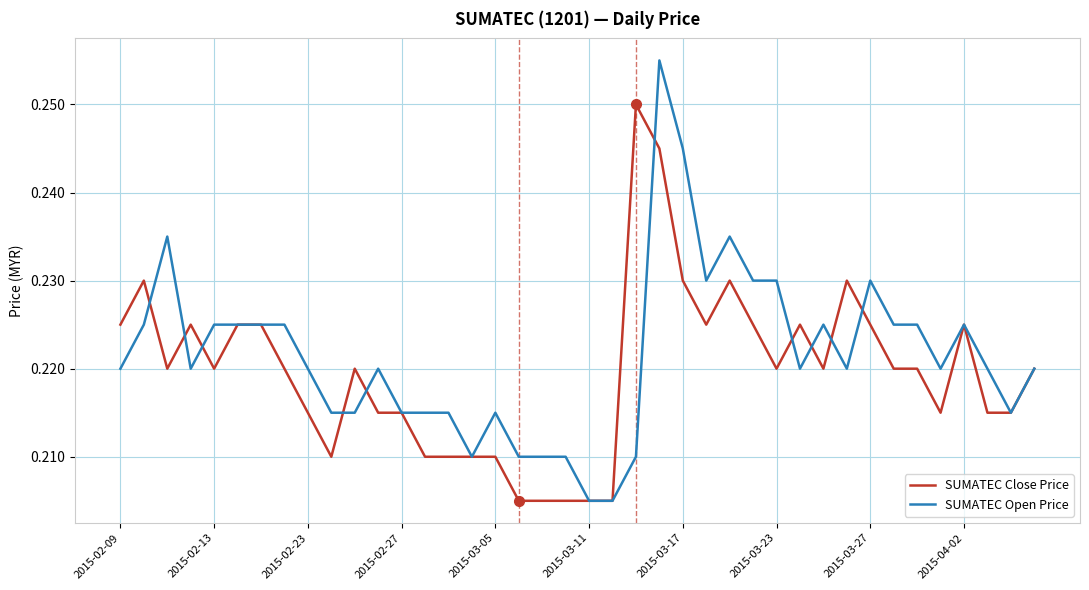

Rank the series by their maximum value, from lowest to highest.

SUMATEC Close Price, SUMATEC Open Price